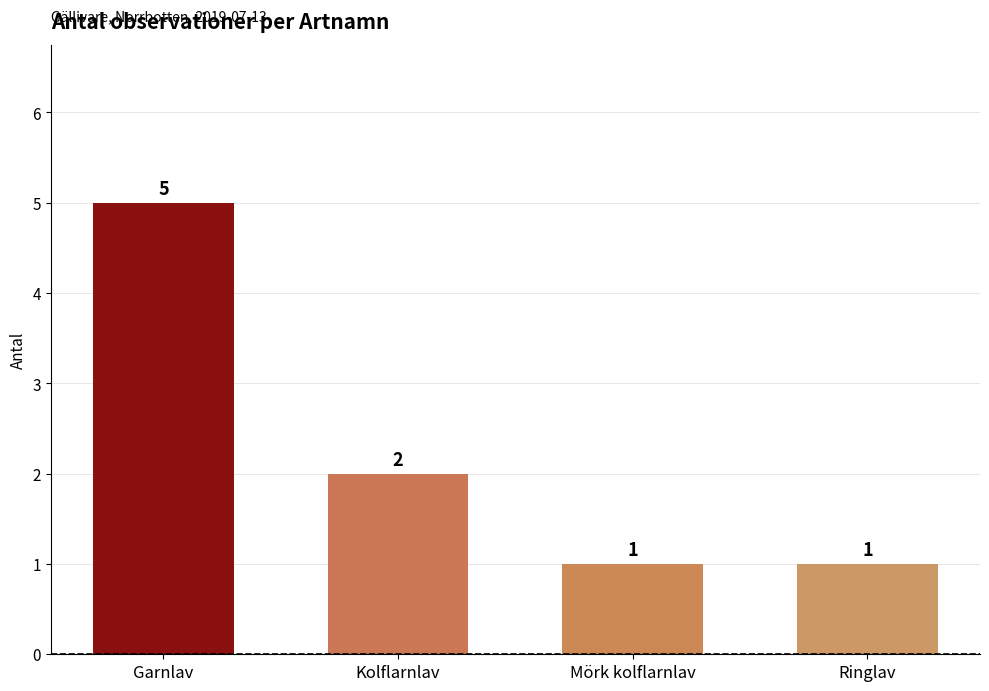

How many categories are shown in the chart?

4